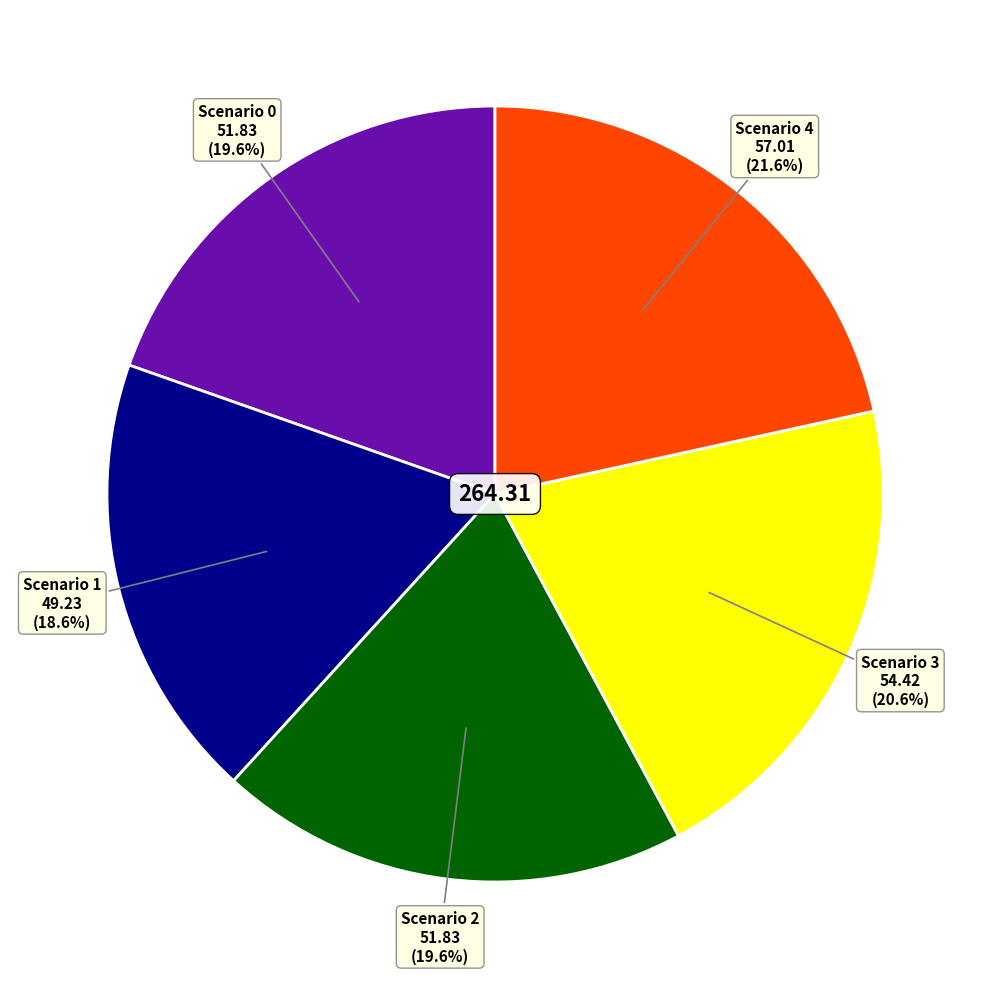

How many slices are in this pie chart?

5